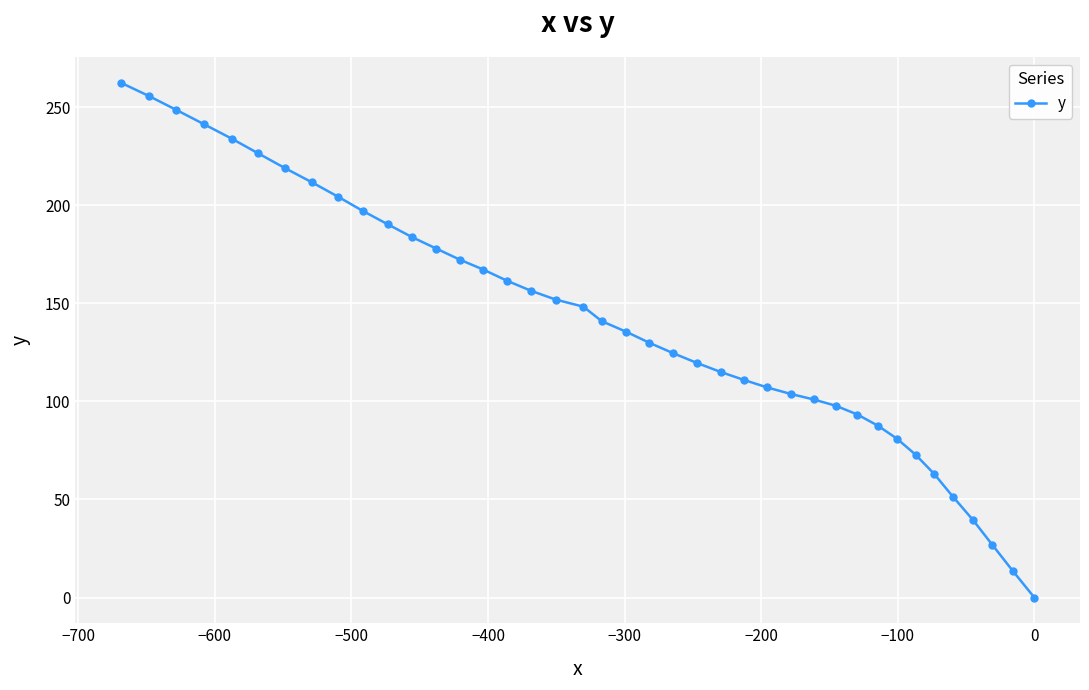

Reading left to right, list all the values displayed in this chart.

262.5	255.8	248.7	241.4	234.0	226.5	218.9	211.7	204.3	197.1	190.3	183.8	177.9	172.3	167.2	161.5	156.4	151.9	148.3	140.9	135.5	129.9	124.6	119.6	115.0	110.9	107.1	103.8	101.0	97.8	93.3	87.6	81.0	72.8	63.0	51.5	39.6	26.9	13.6	0.0